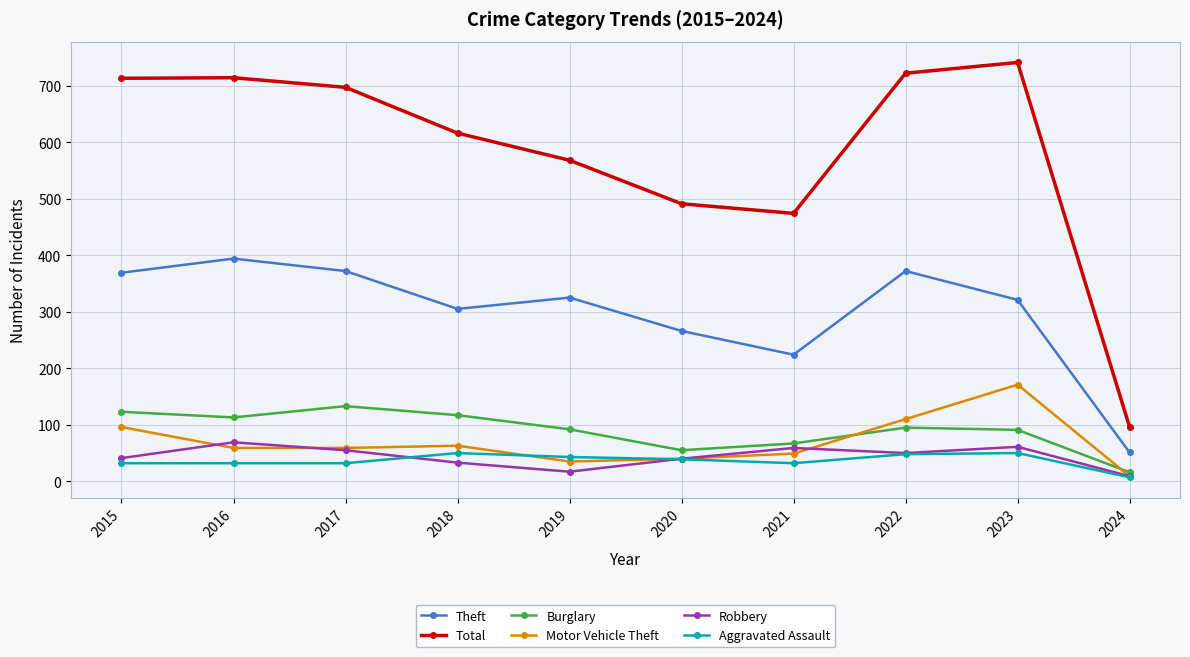

Which series has the widest spread of values?

Total